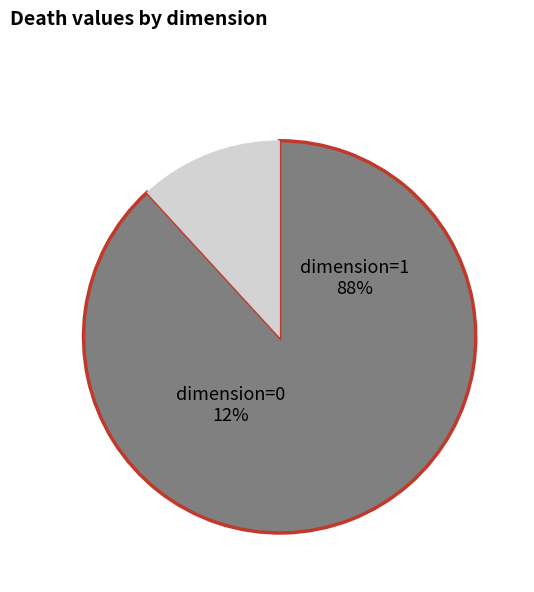

The 1 slice represents 17% of the pie. True or false?

False